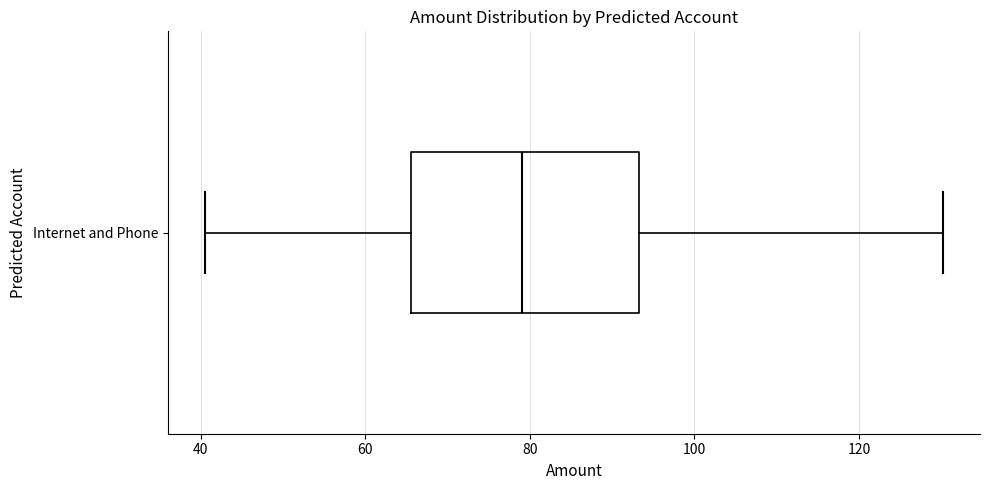

Transcribe this box plot: give where the median line is, the range the box spans, and where the two whiskers end, as read against the x-axis. The values are not printed on the chart, so give them approximately, as read against the axis.

median 80, box 66 to 94, whiskers 40 to 130